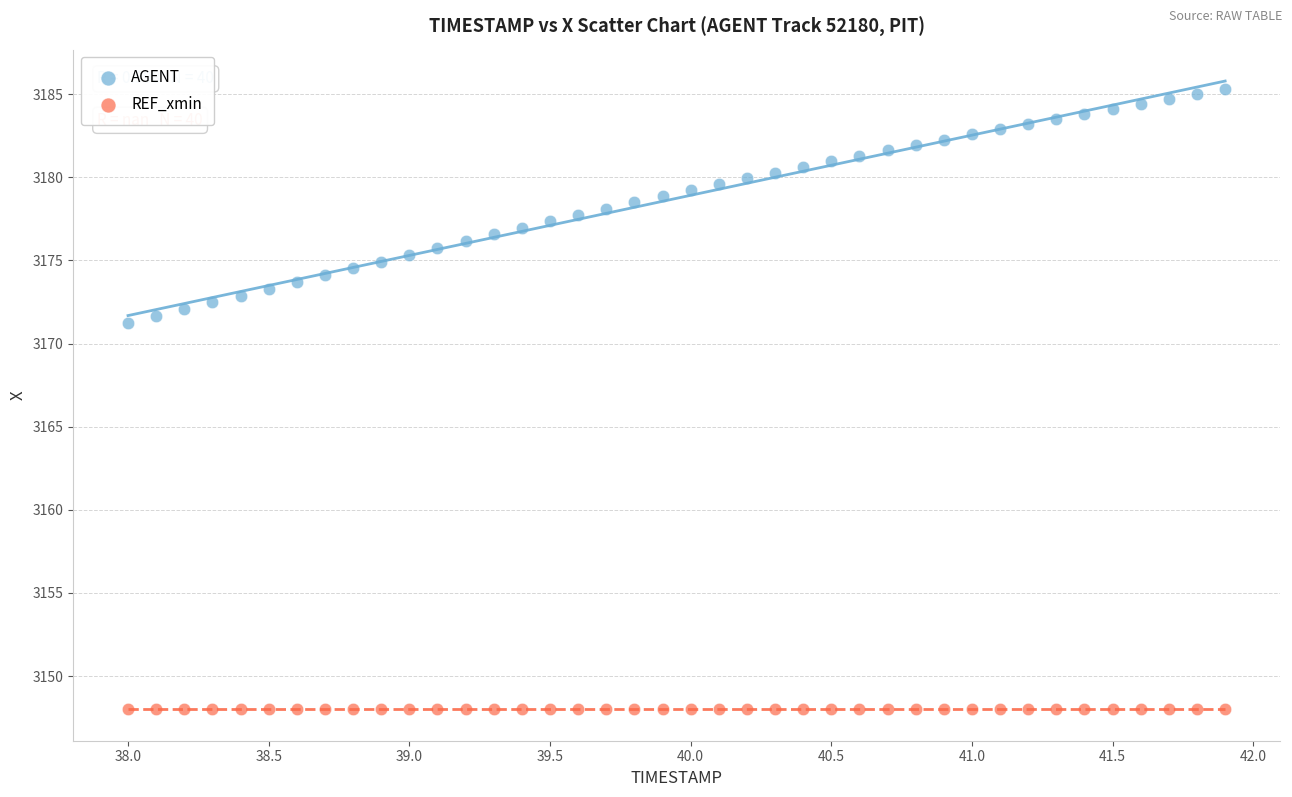

What are all the series names shown in the legend?

AGENT, REF_xmin